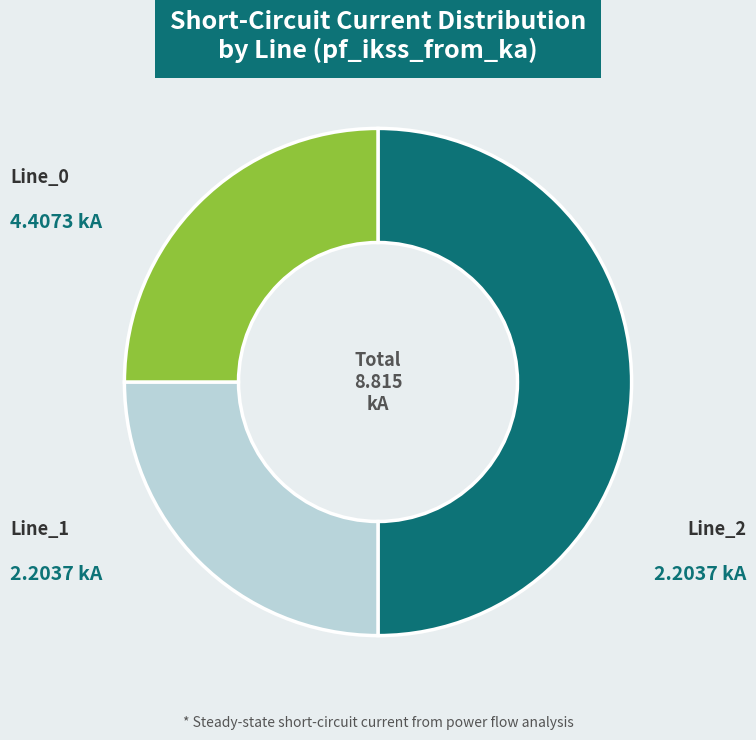

Which slice is the largest?

Line_0